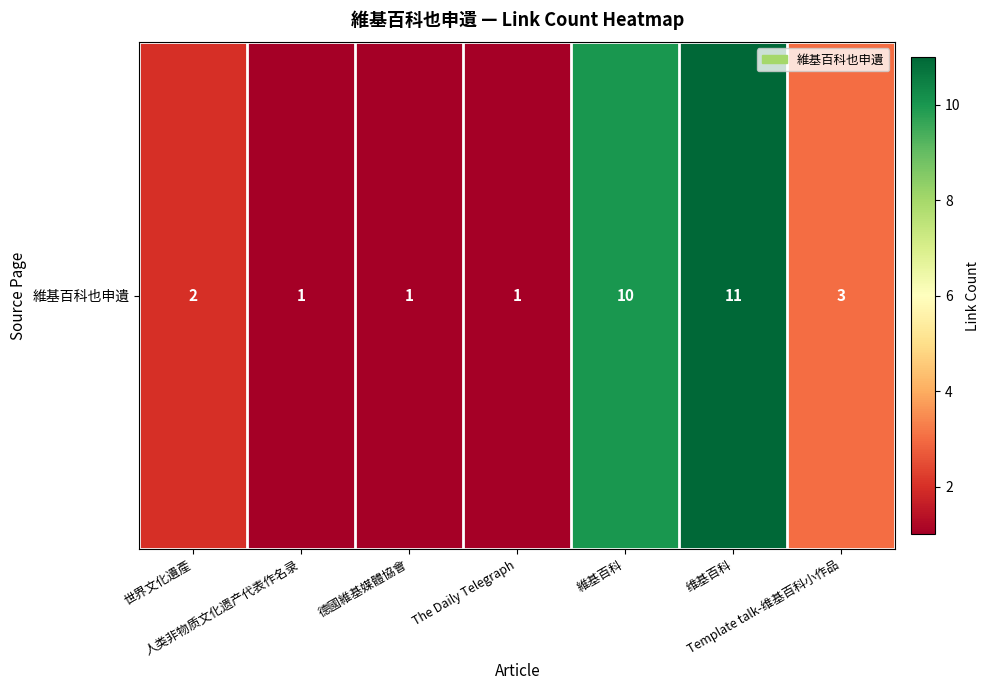

Reading right to left, transcribe all the data shown in this chart.

3	11	10	1	1	1	2